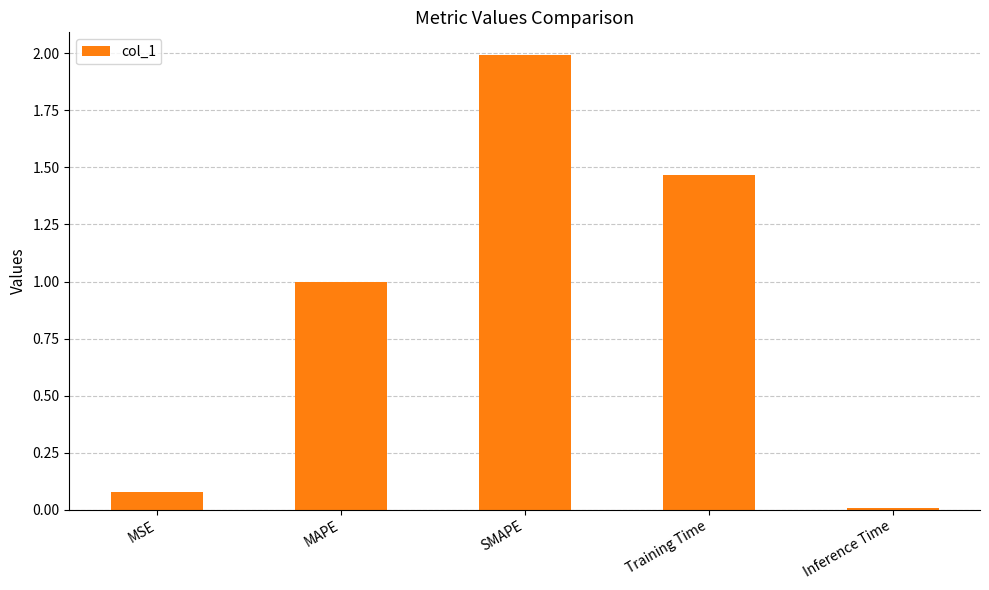

Are the bars grouped side by side (vs. stacked)?

No